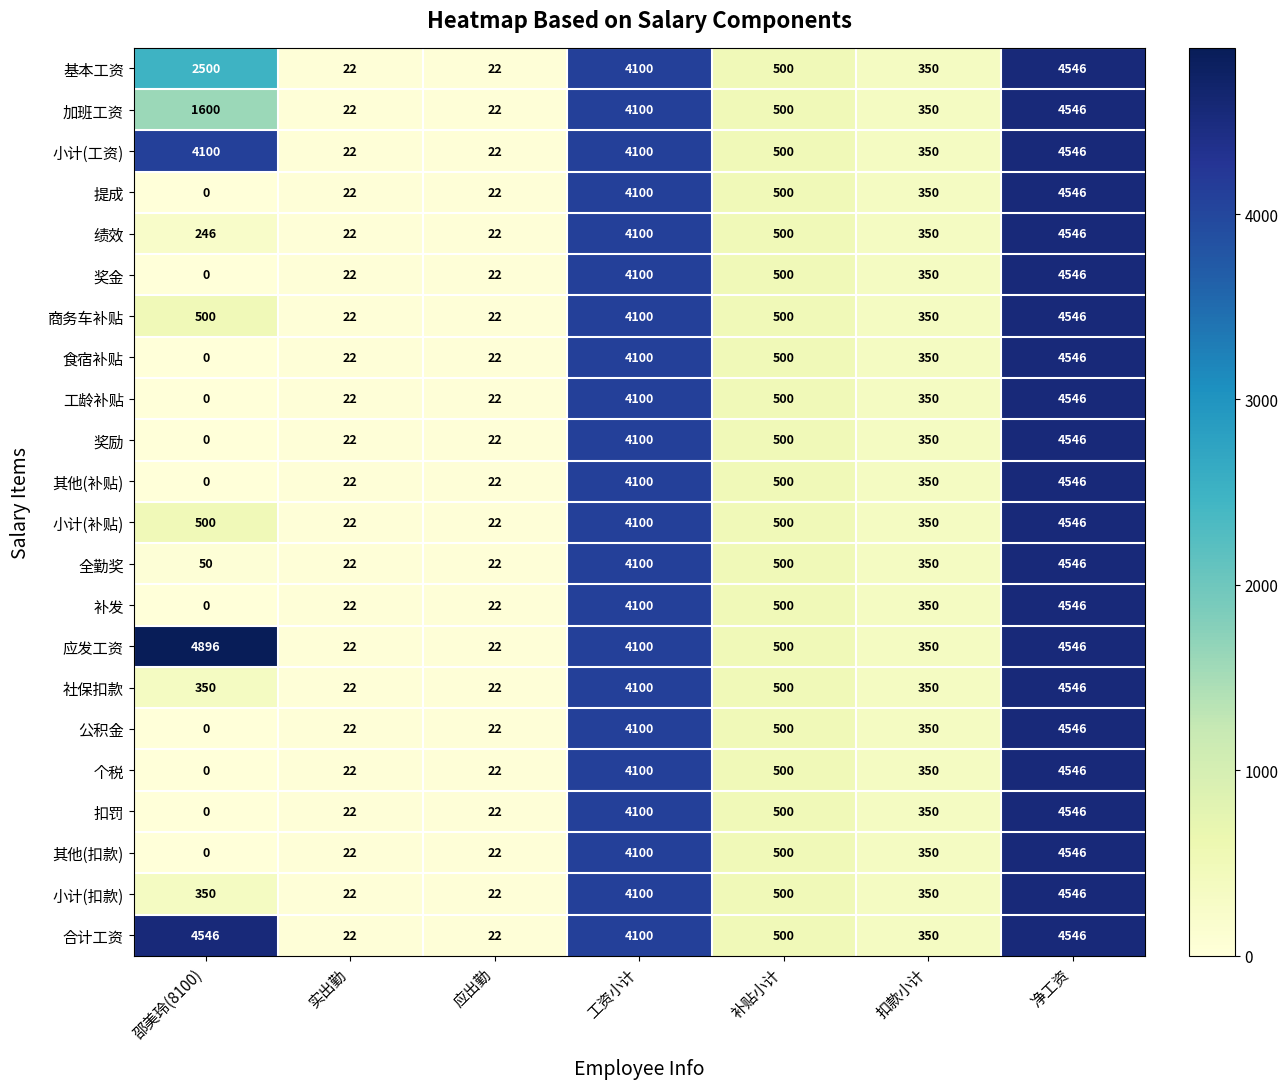

At which label is 全勤奖 closest to 2284?

补贴小计